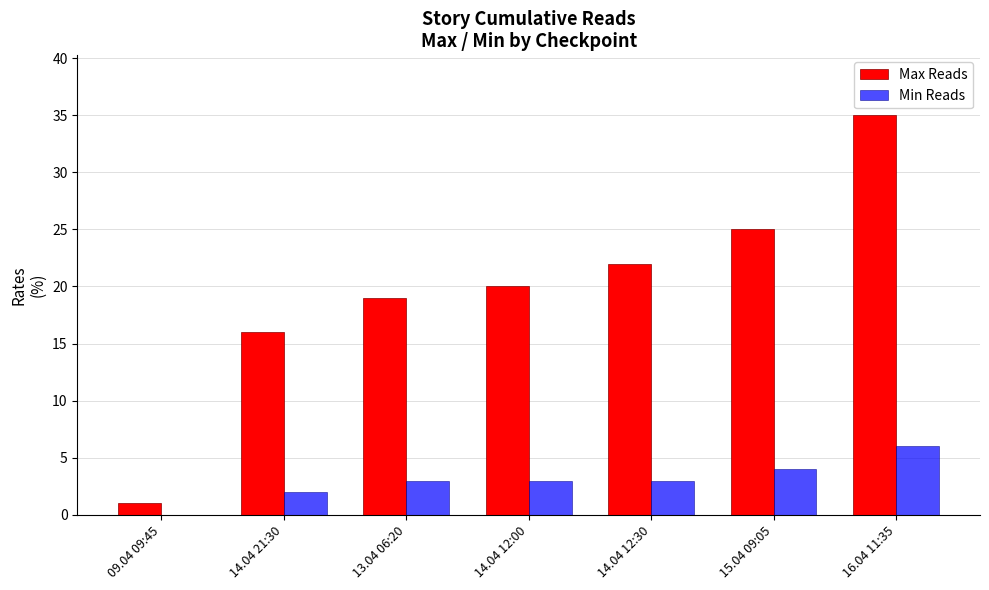

The value of Min Reads at 16.04 11:35 is 6. True or false?

True